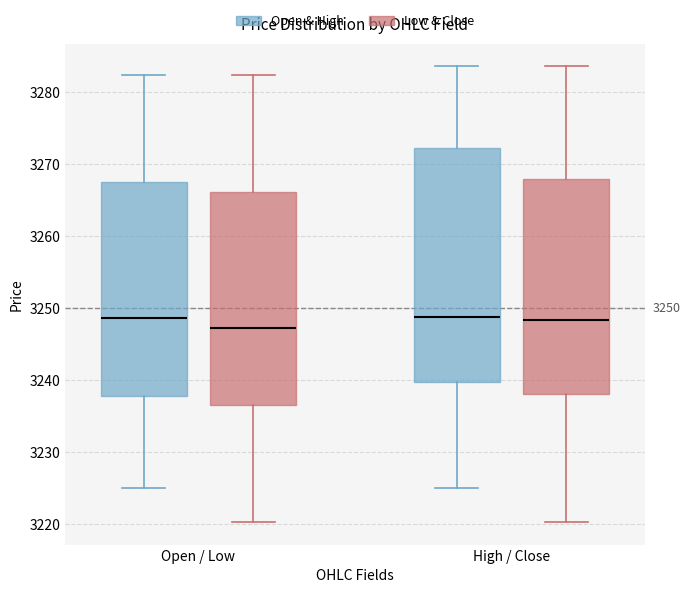

Which box has the lowest median line?

Open / Low (Low & Close)